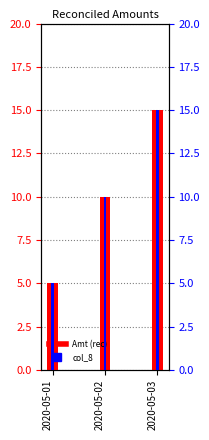

What is the lowest value of the col_8 series?

5